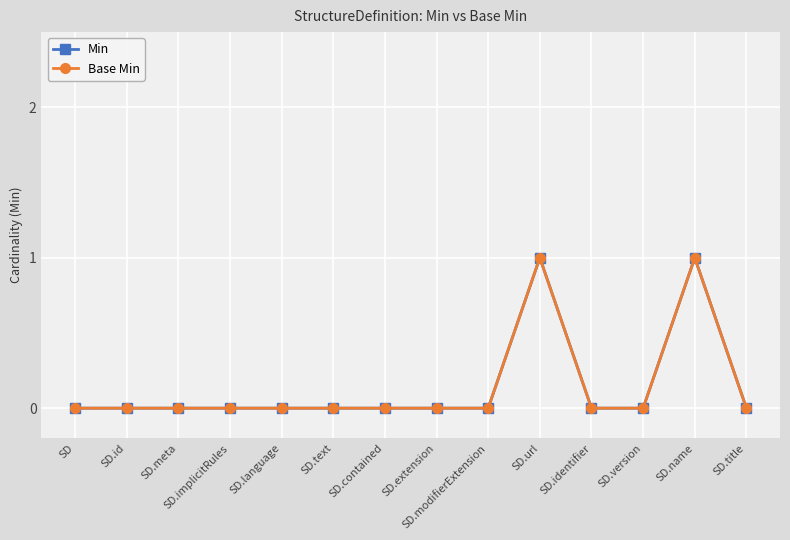

Is this an area chart (filled region under the line)?

No